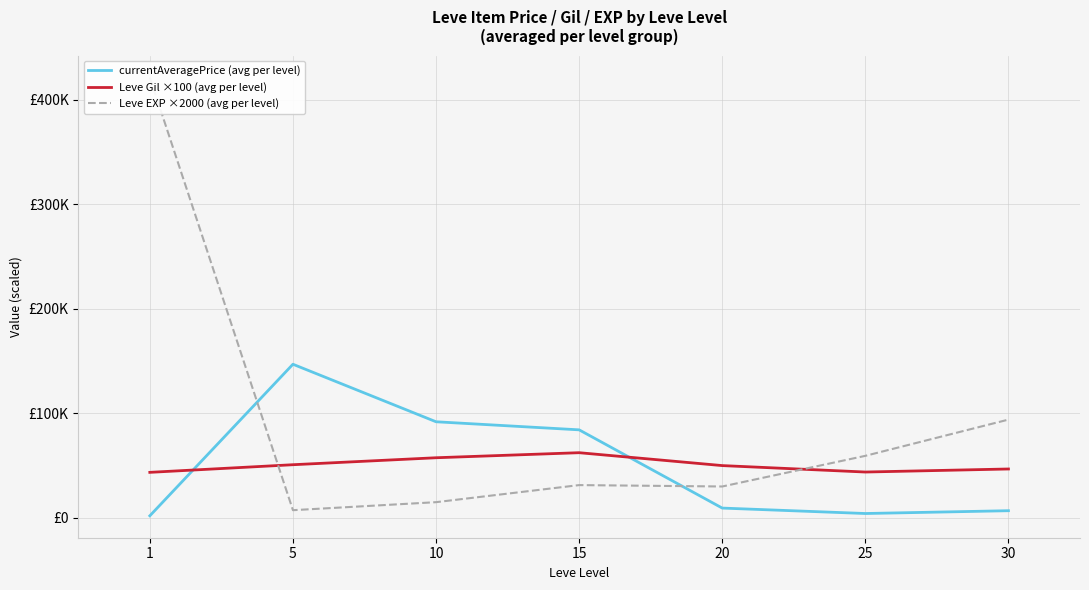

True or false: currentAveragePrice (avg per level) has more than 2 points higher than both neighbors.

False